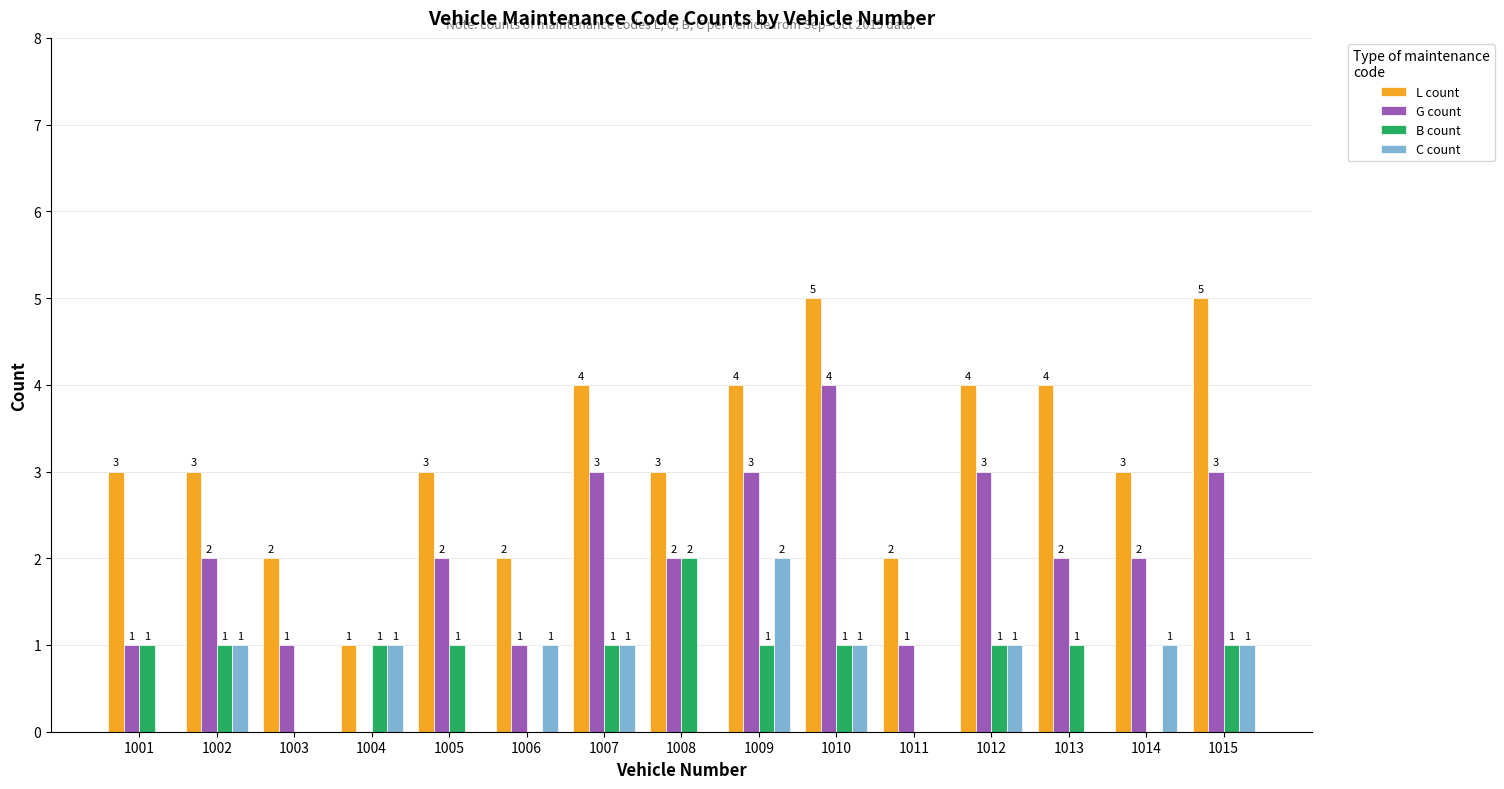

Are the bars grouped side by side (vs. stacked)?

Yes